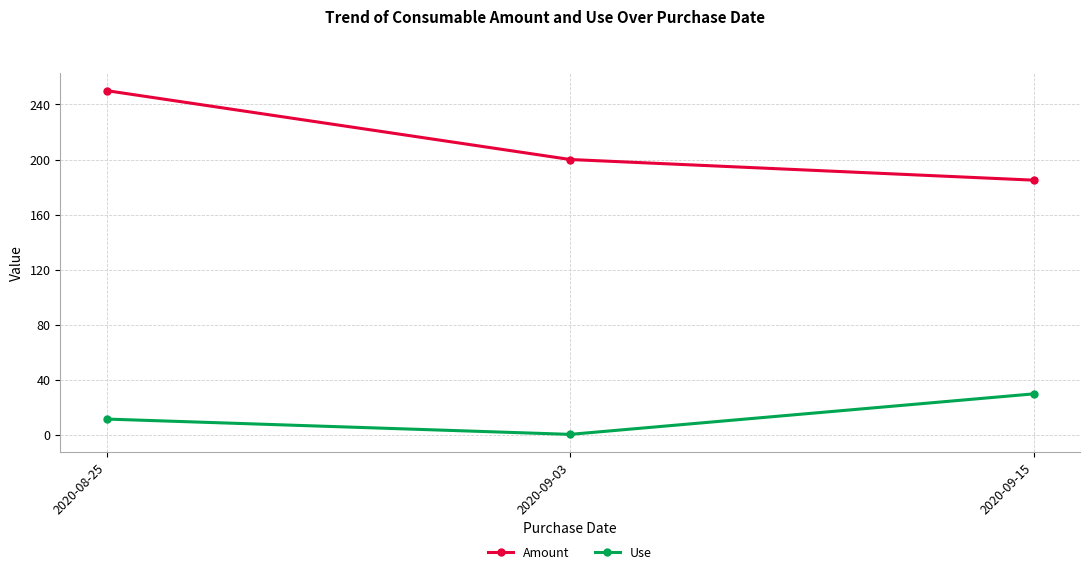

Which series changed the most between 2020-08-25 and 2020-09-03?

Amount